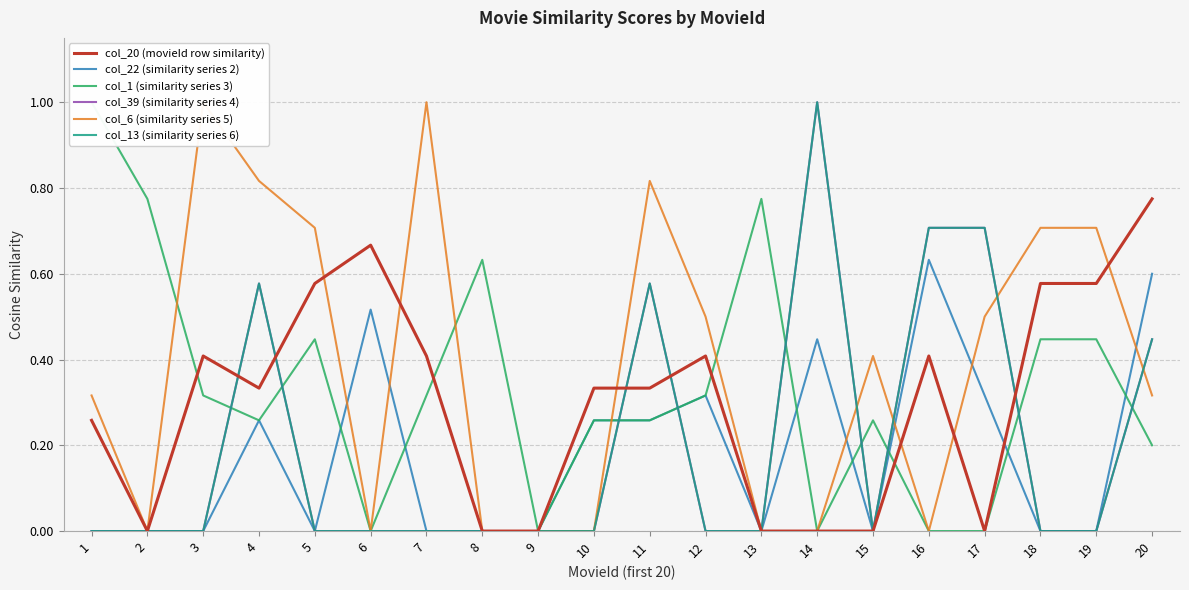

Is the value of col_1 (similarity series 3) at 9 greater than the value of col_22 (similarity series 2) at 14?

No